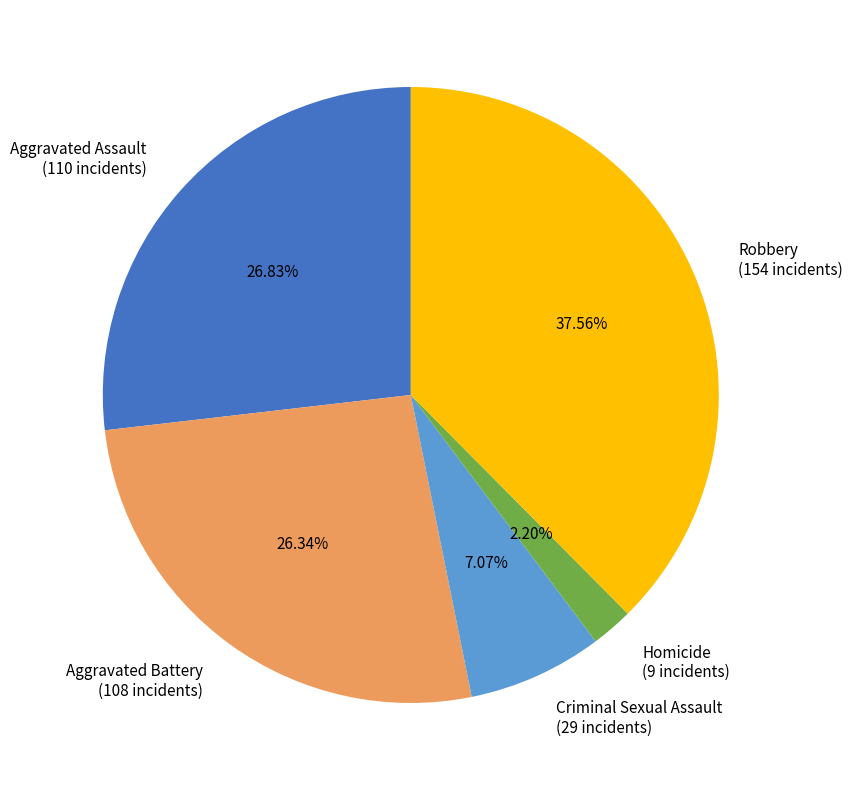

What is the largest slice in the pie chart?

Robbery